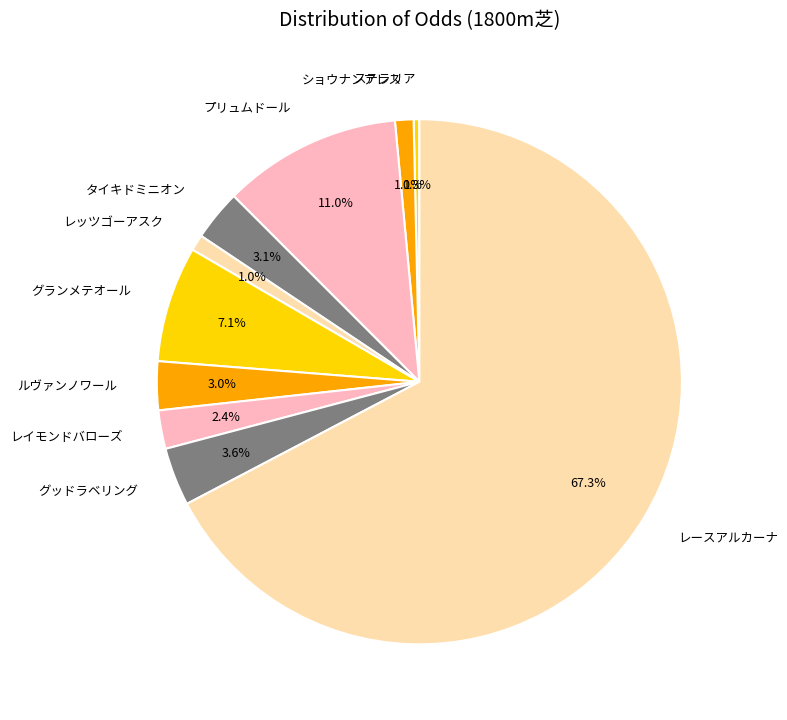

True or false: タイキドミニオン accounts for 3% of the total.

True